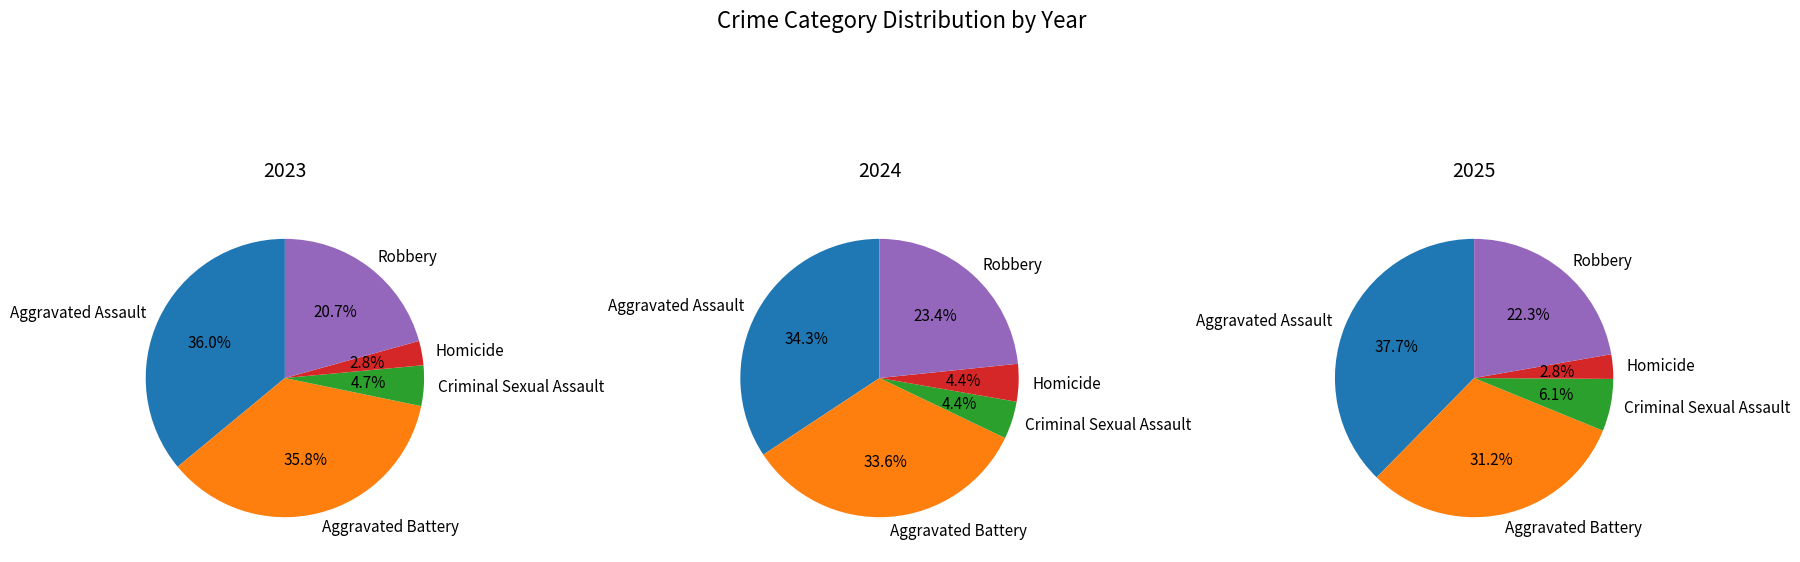

To the nearest percent, what portion does Criminal Sexual Assault represent?

5%